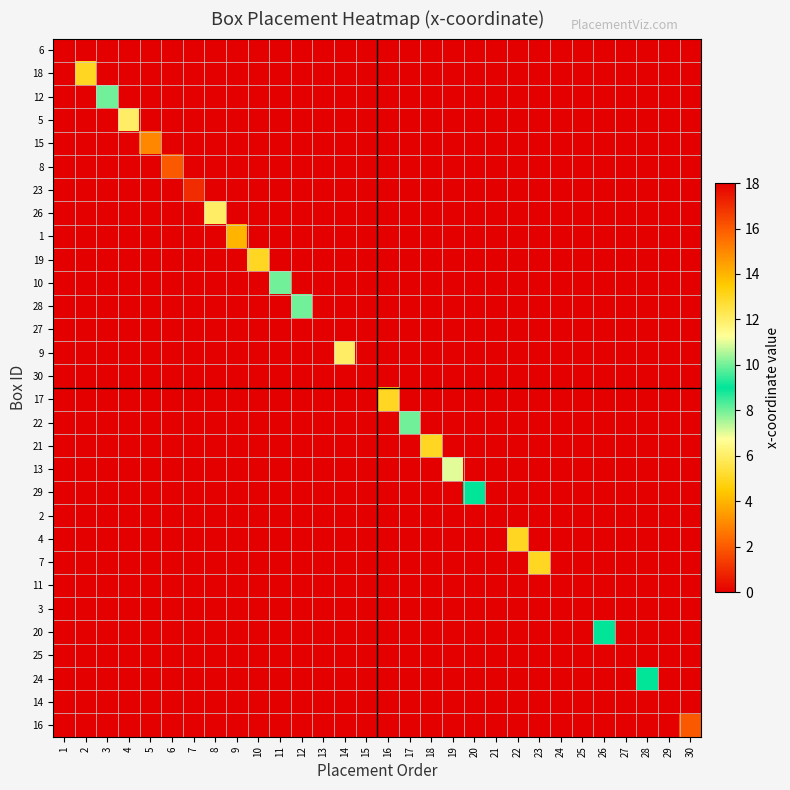

At which category is the sum across all series the highest?

7